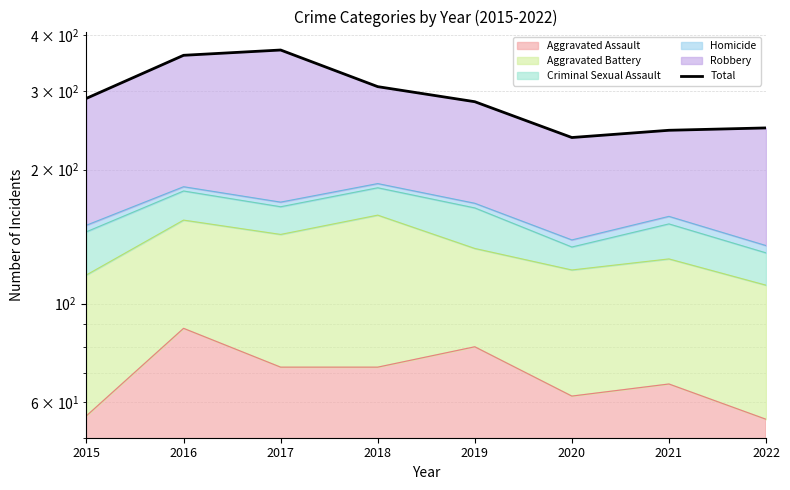

True or false: the data shows 99 at 2015.

False